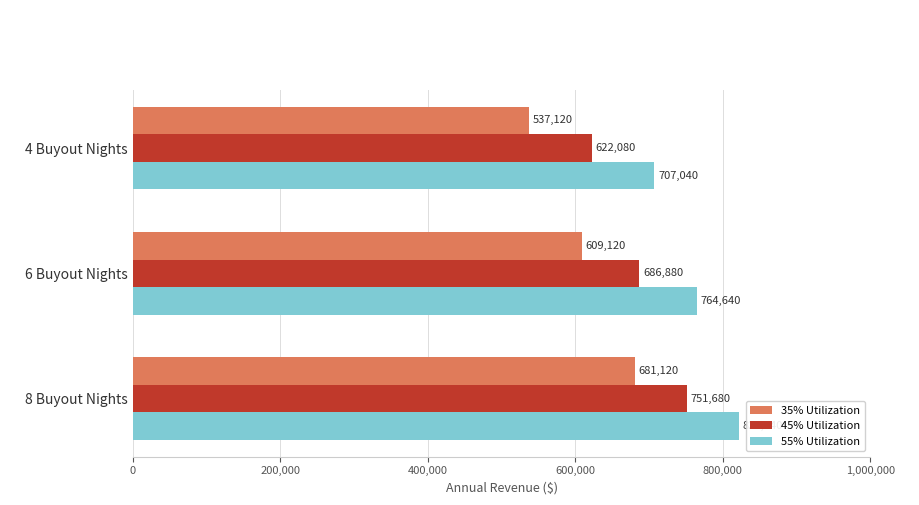

What value does the 55% Utilization series have at 6 Buyout Nights?

764640